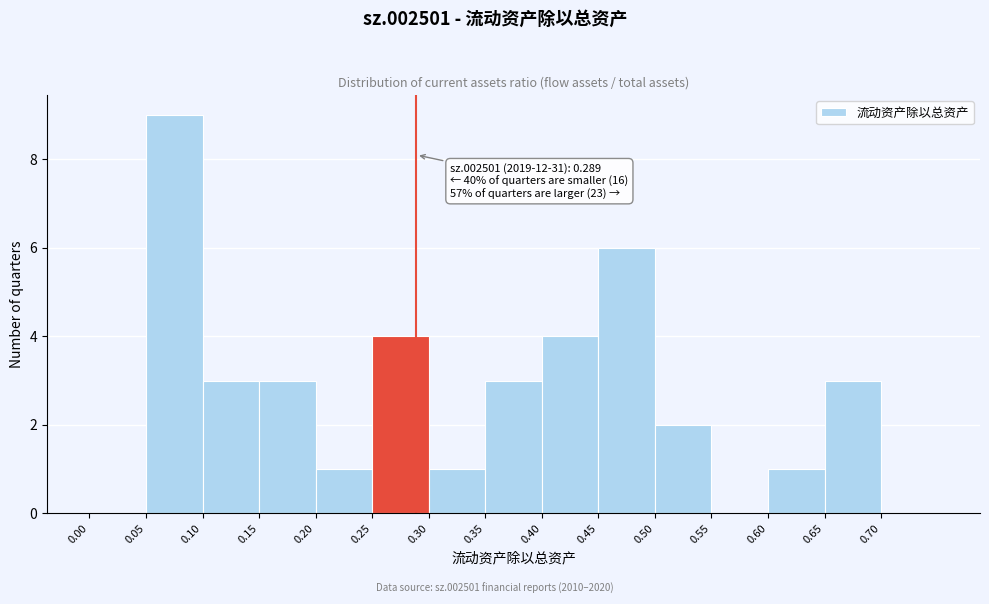

Which range on the x-axis has the tallest bar?

0.05 to 0.10